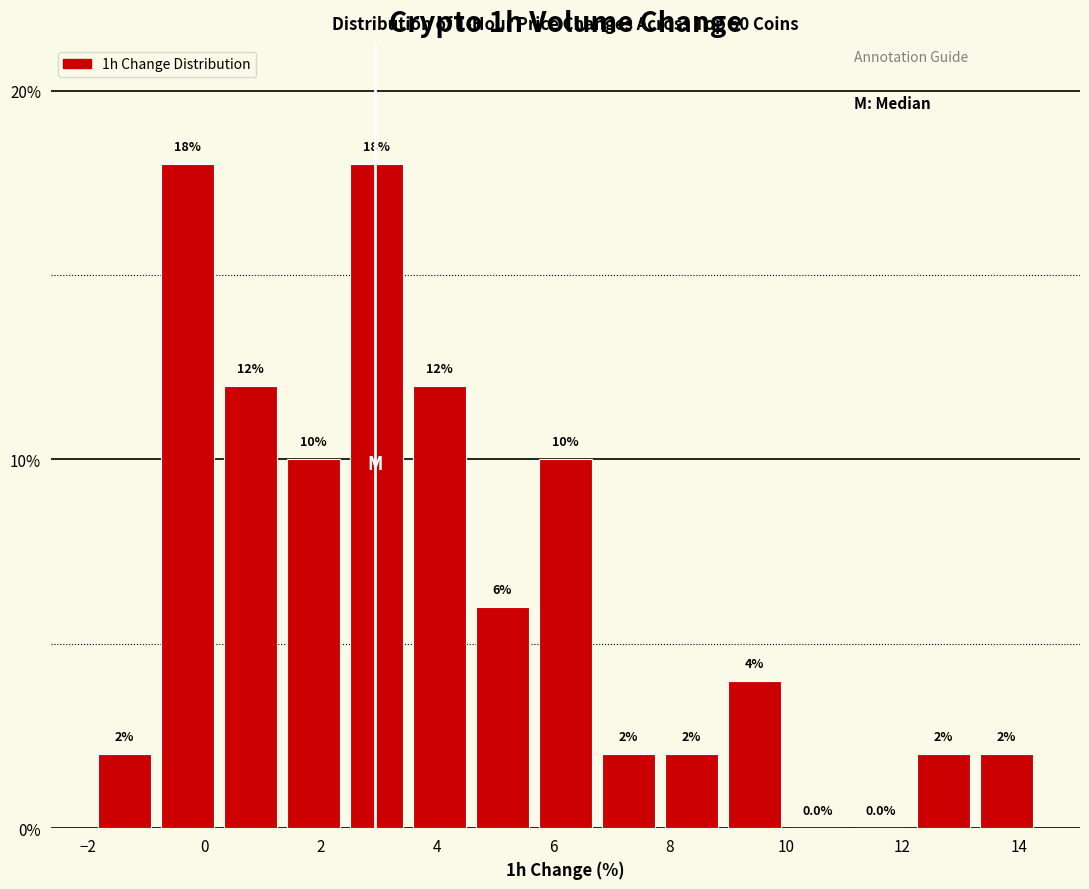

Reading left to right, list every bar in this chart as the range it spans on the x-axis followed by its height. The bar edges are not printed on the chart, so give them approximately, as read against the axis.

-2.0 to -0.8: 2.0
-0.8 to 0.2: 18.0
0.2 to 1.4: 12.0
1.4 to 2.4: 10.0
2.4 to 3.4: 18.0
3.4 to 4.6: 12.0
4.6 to 5.6: 6.0
5.6 to 6.8: 10.0
6.8 to 7.8: 2.0
7.8 to 9.0: 2.0
9.0 to 10.0: 4.0
10.0 to 11.0: 0.0
11.0 to 12.2: 0.0
12.2 to 13.2: 2.0
13.2 to 14.4: 2.0